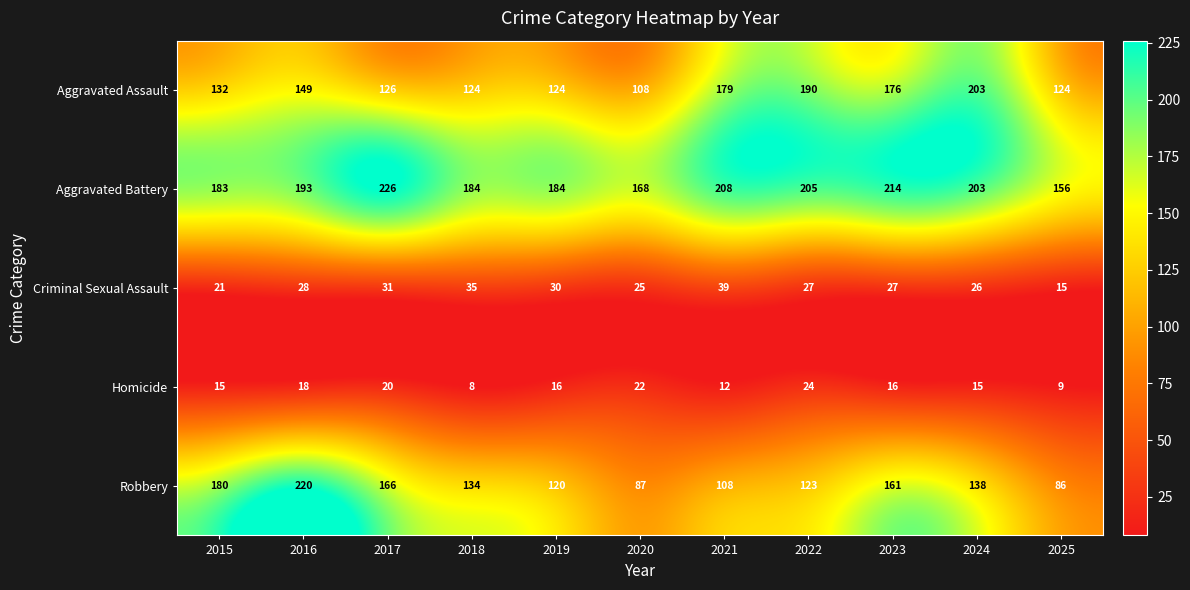

How many values in the Robbery series are below 134?

5